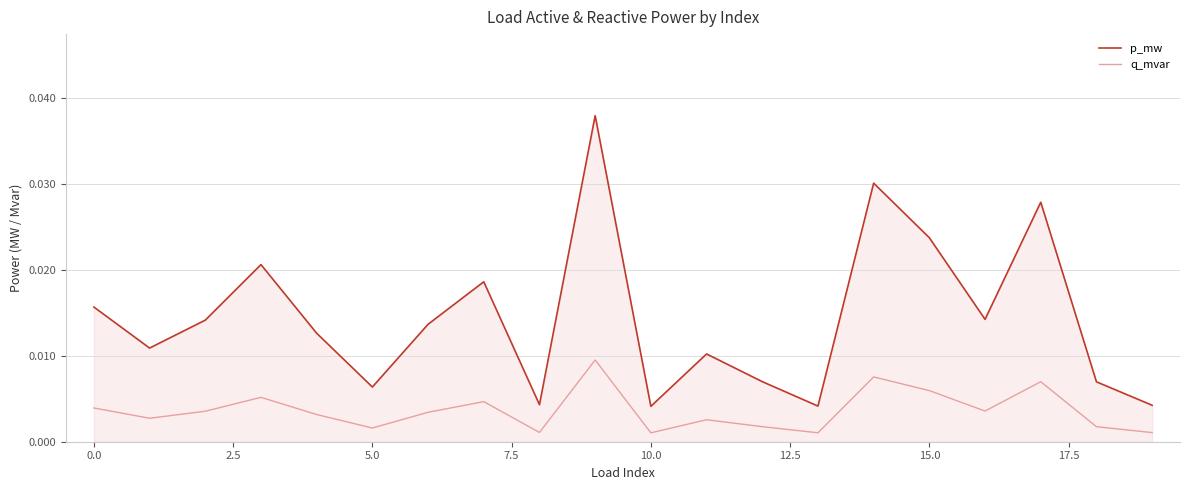

How many lines are shown in the chart?

2